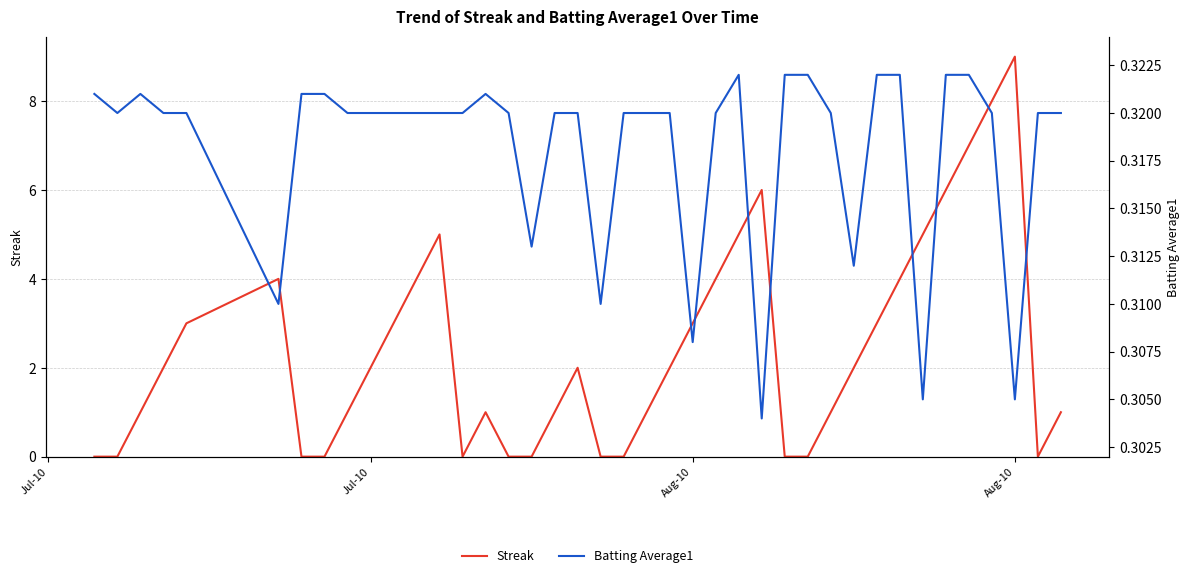

True or false: Streak has a value of 3.4 at 18.

False